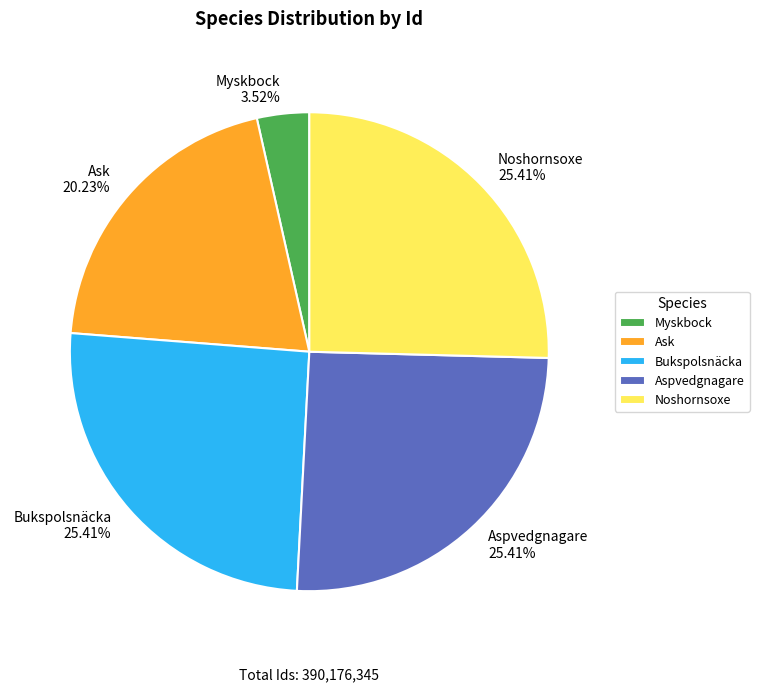

To the nearest percent, what percentage of the pie is Ask?

20%